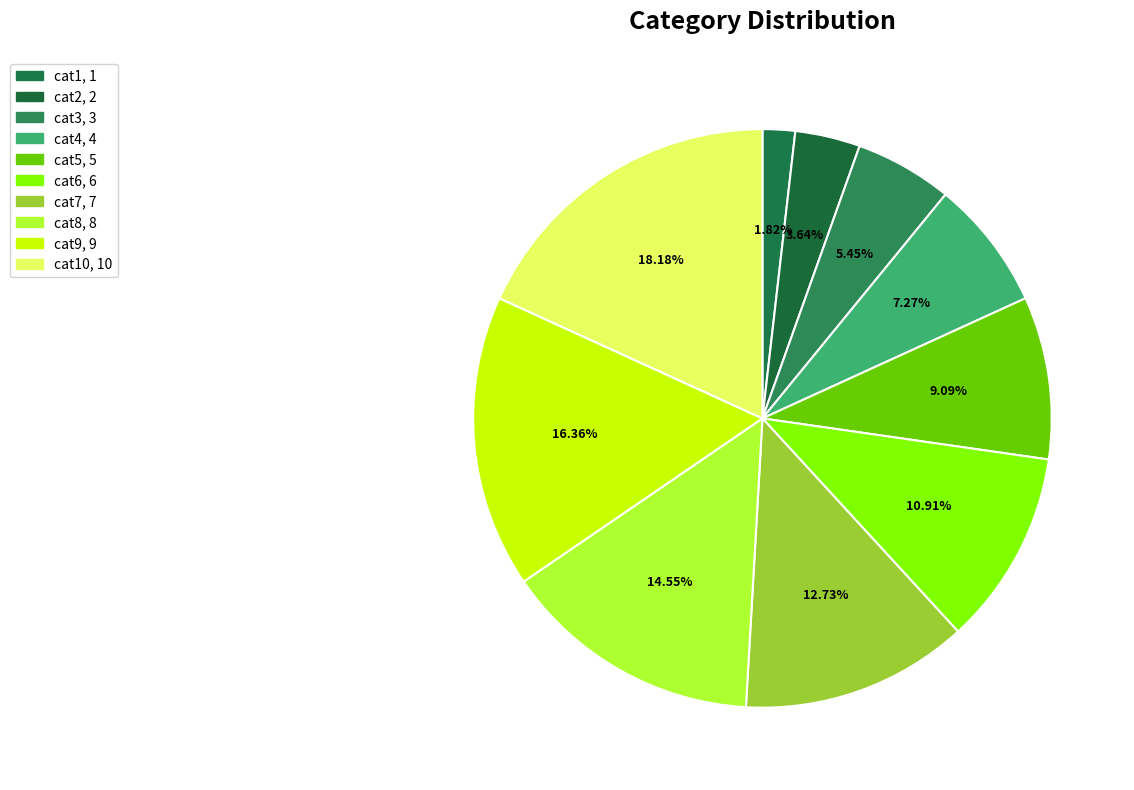

To the nearest percent, what is the average slice percentage?

10%